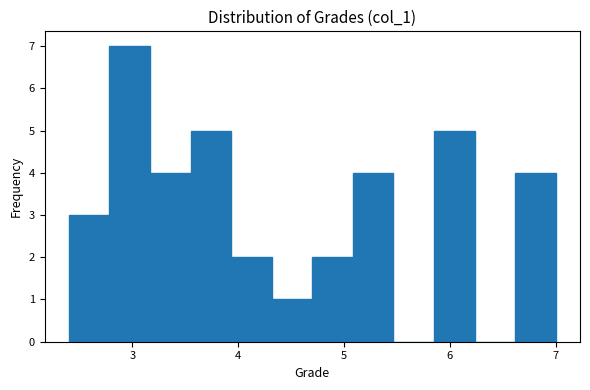

Around what value on the x-axis is the tallest bar? Give the approximate position of its centre, as read against the axis.

3.0